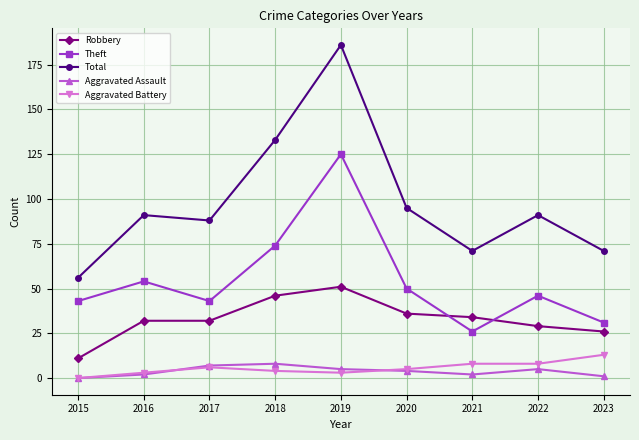

What is the value of the Aggravated Assault point at the 7th from the left?

2